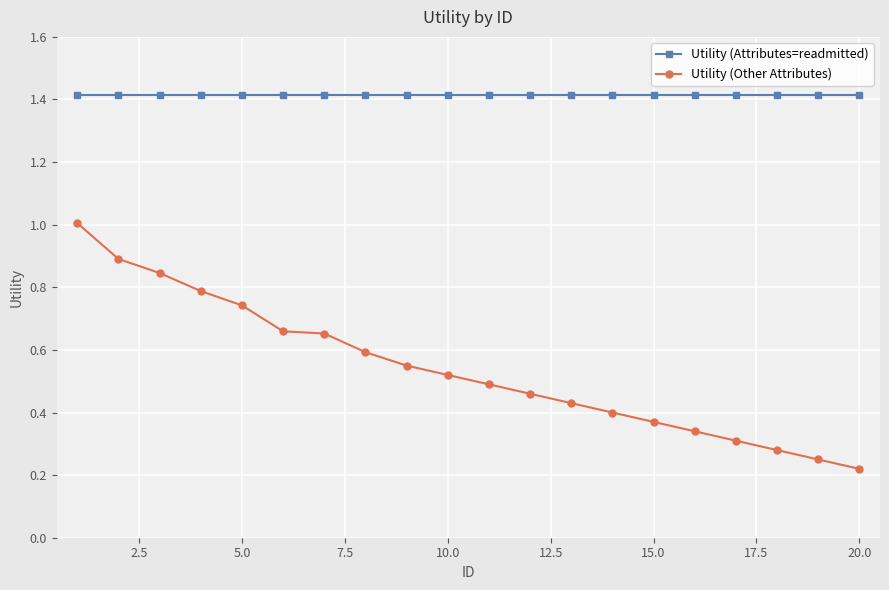

What is the maximum value shown in the chart?

1.4